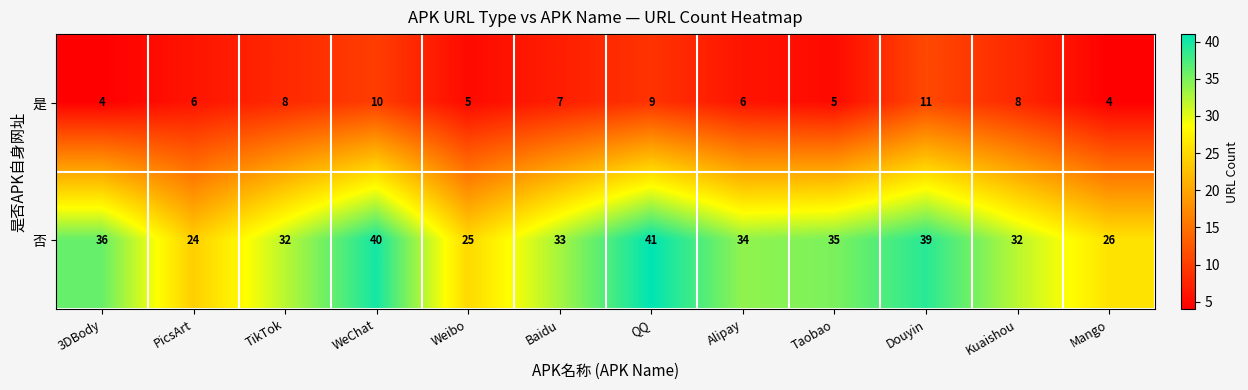

What is the average value of the 否 series?

33